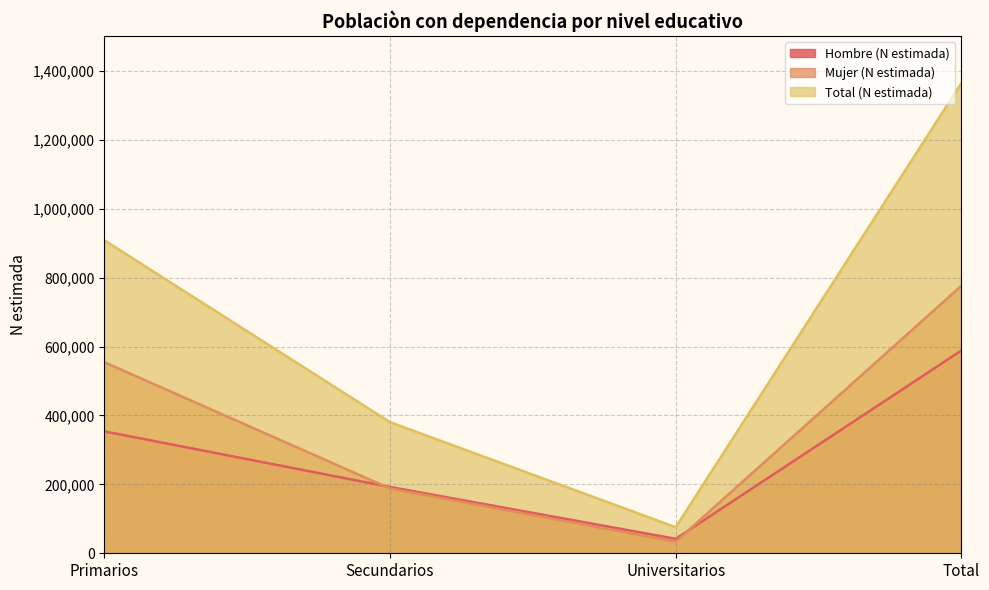

Which series changed the most between Primarios and Total?

Total (N estimada)